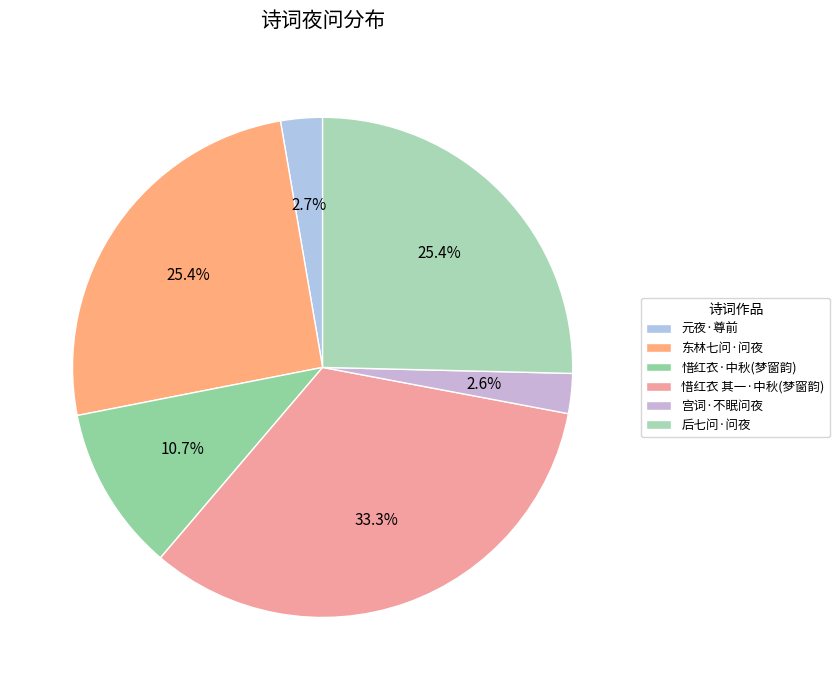

What is the largest slice in the pie chart?

惜红衣 其一·中秋(梦窗韵)